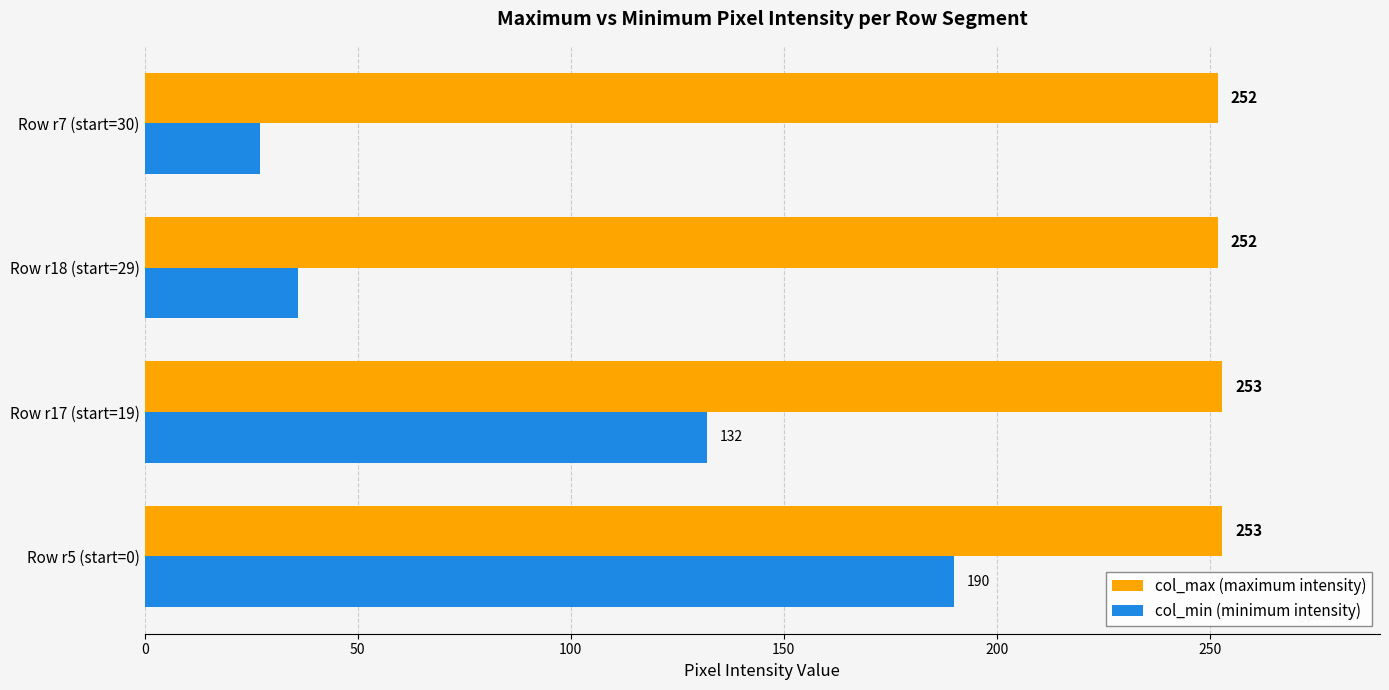

What is the difference between the maximum and second lowest values in the col_max (maximum intensity) series?

1